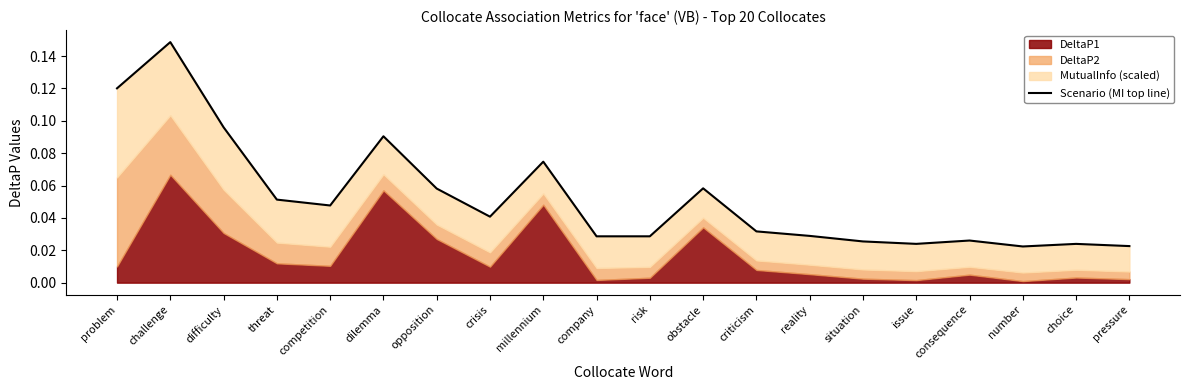

What is the label of the 1st point from the right?

pressure